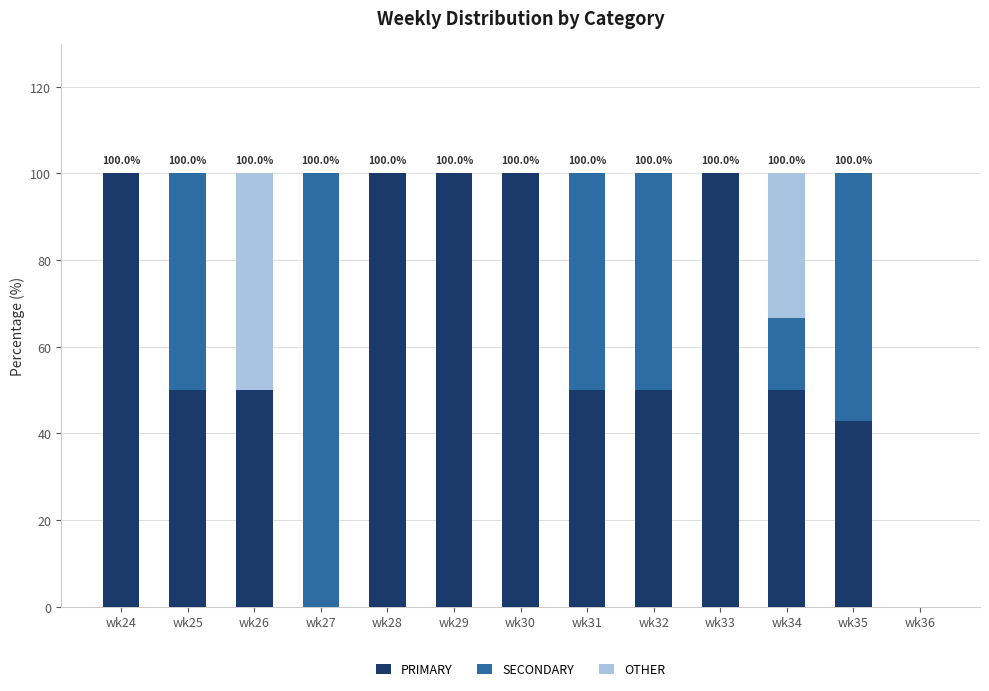

What is the approximate value of PRIMARY at wk26?

50.0